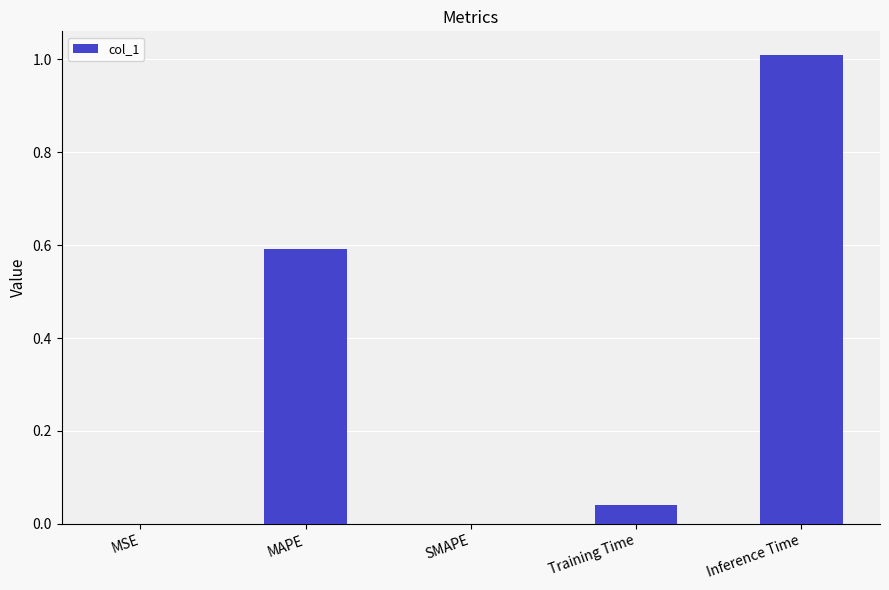

Which category has the highest value across all series?

Inference Time